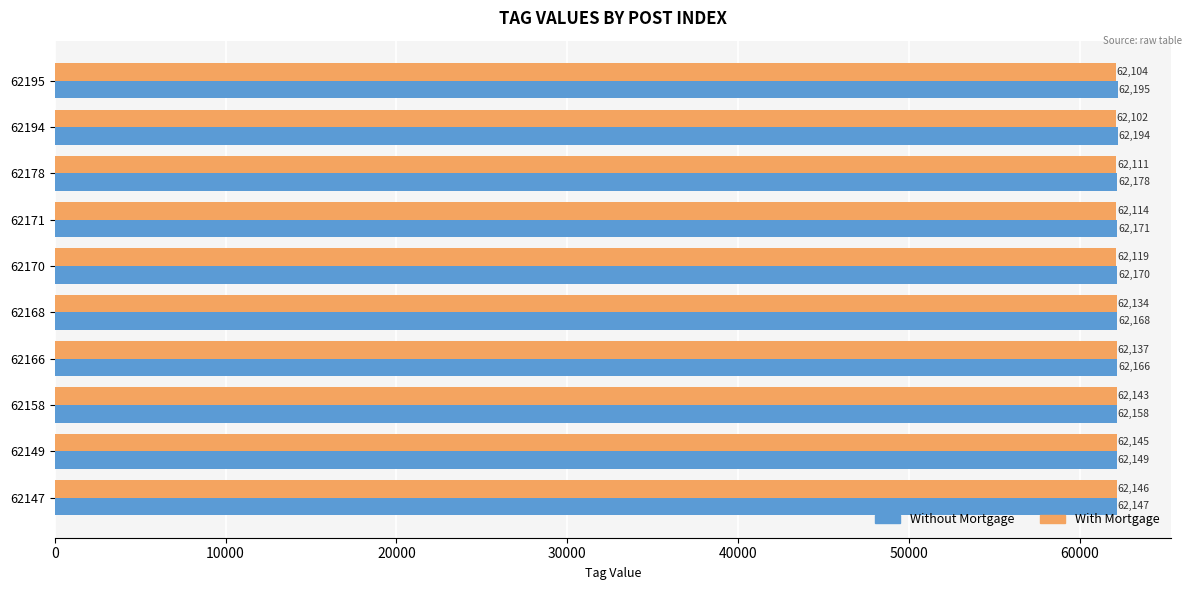

The value of With Mortgage at 62195 is 62104. True or false?

True